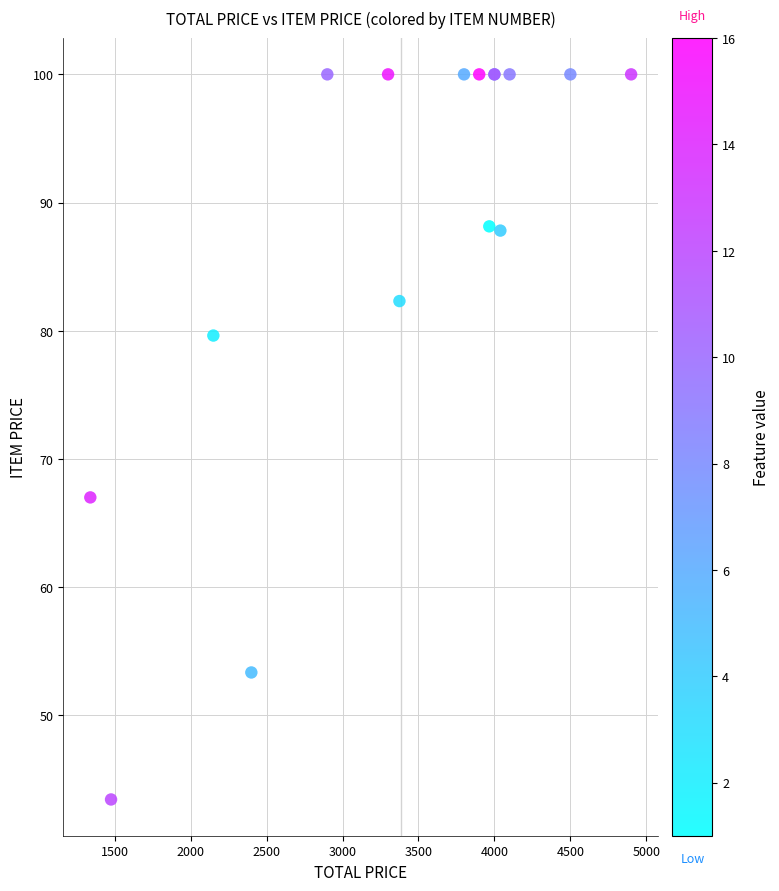

What Y value in the scatter plot is closest to 71?

67.0